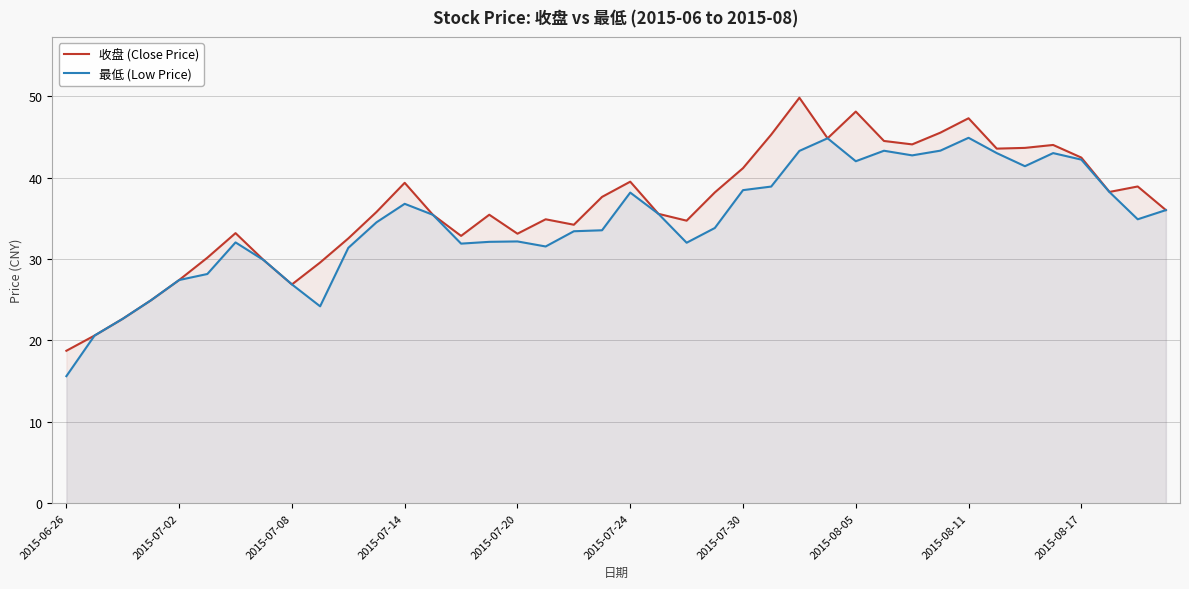

Between 11 and 37, which series saw the biggest shift?

最低 (Low Price)